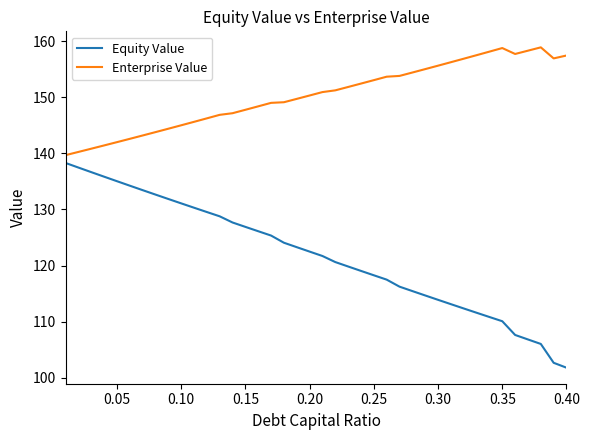

True or false: Equity Value and Enterprise Value cross at least once.

False